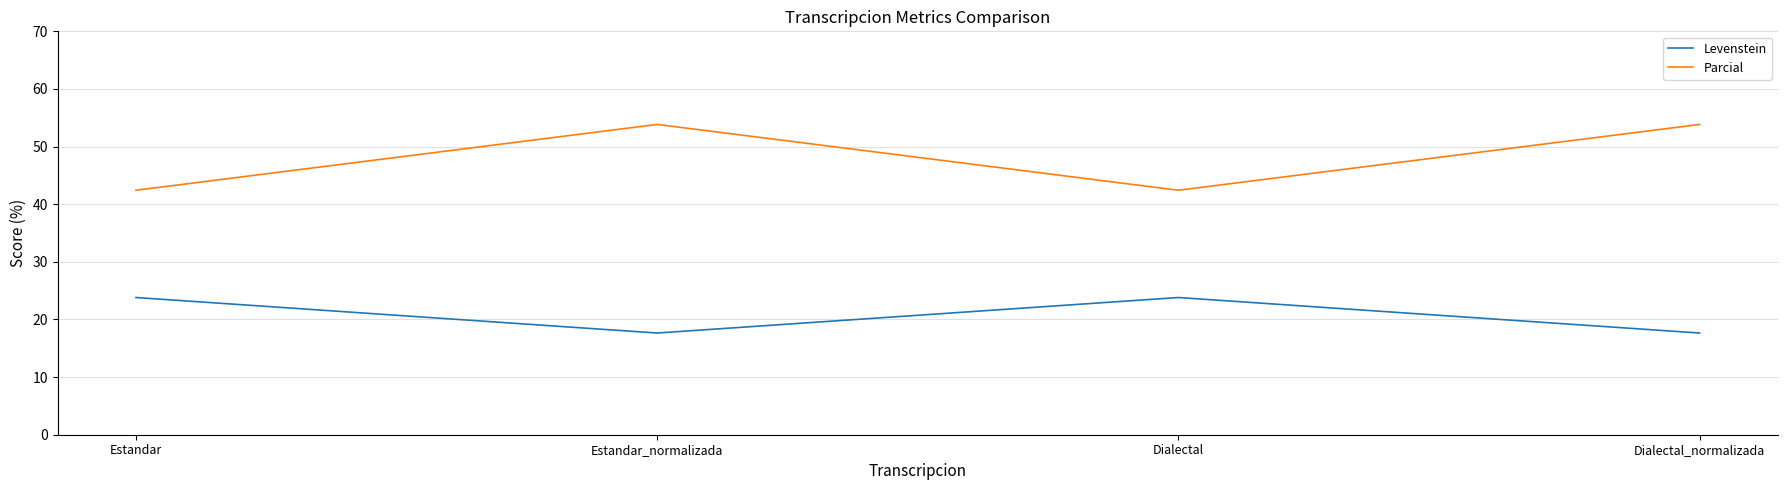

What is the difference between the Levenstein values at Dialectal and Dialectal_normalizada?

6.2